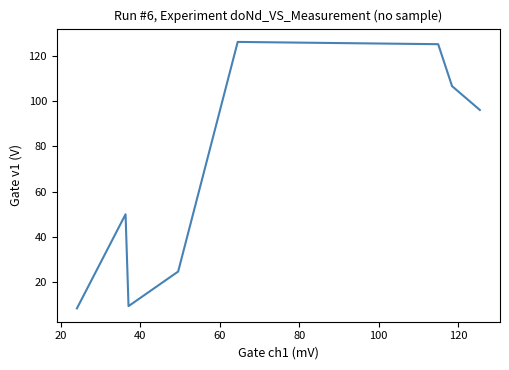

How many interior local peaks (higher than both neighbors) does the data have?

2